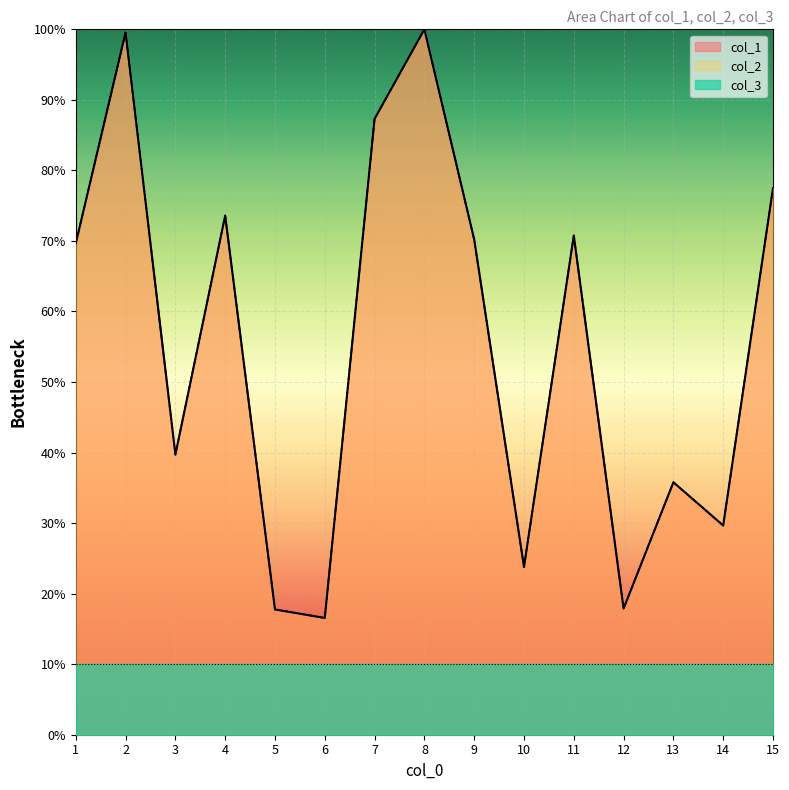

True or false: col_2 has more than 0 interior local peaks.

True